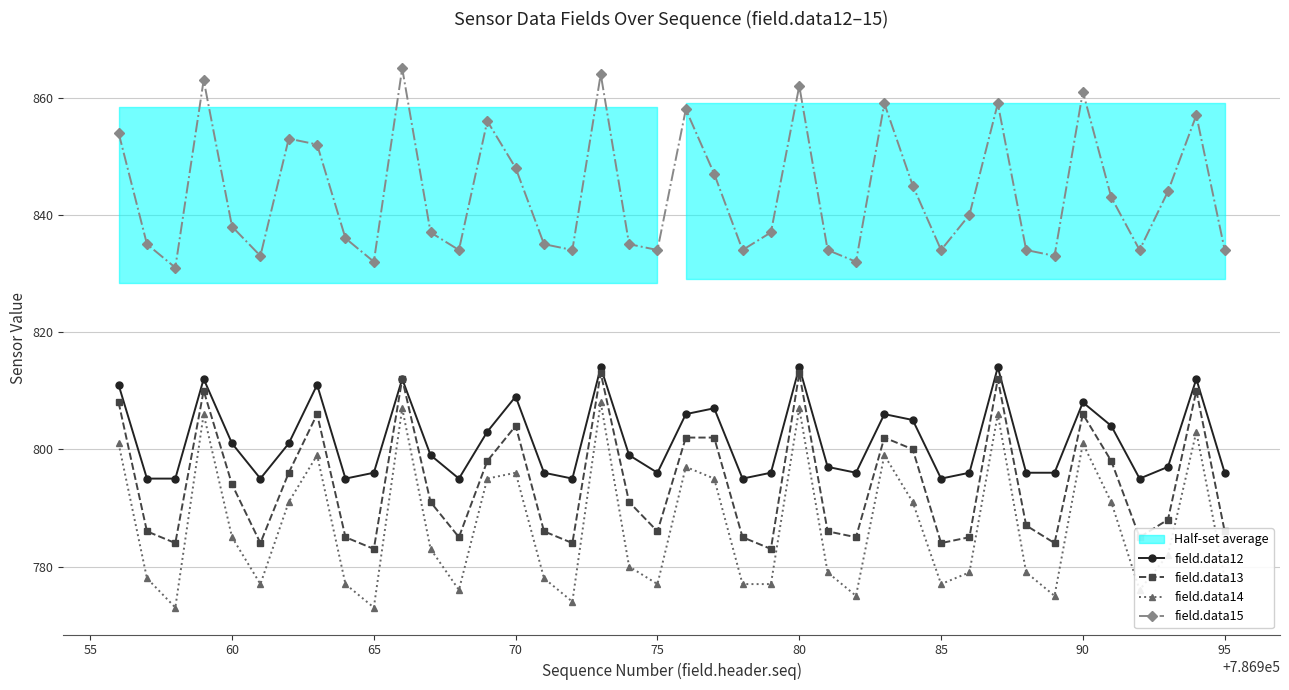

Rank the series by their maximum value, from highest to lowest.

field.data15, field.data12, field.data13, field.data14